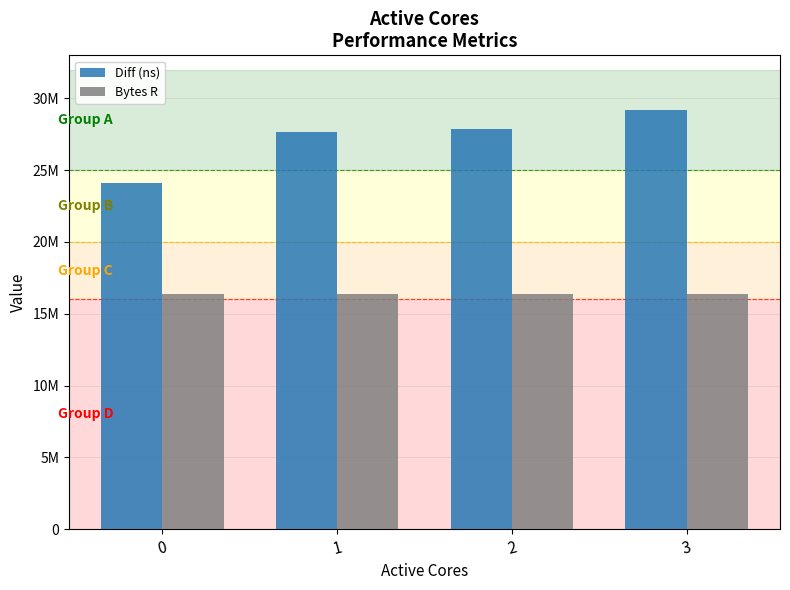

Between 0 and 3, which series saw the biggest shift?

Diff (ns)